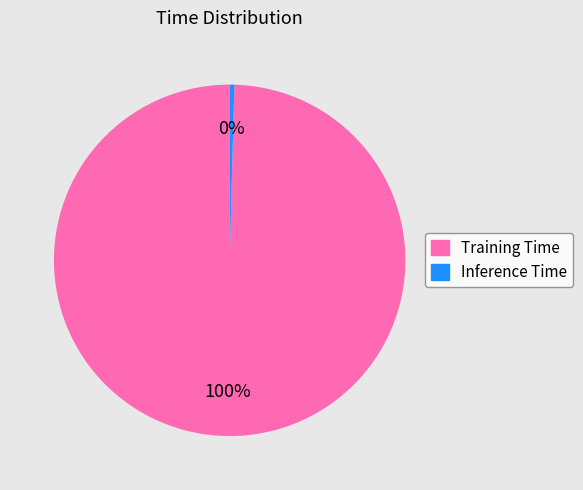

Is it true that Inference Time is 0% of the pie?

True